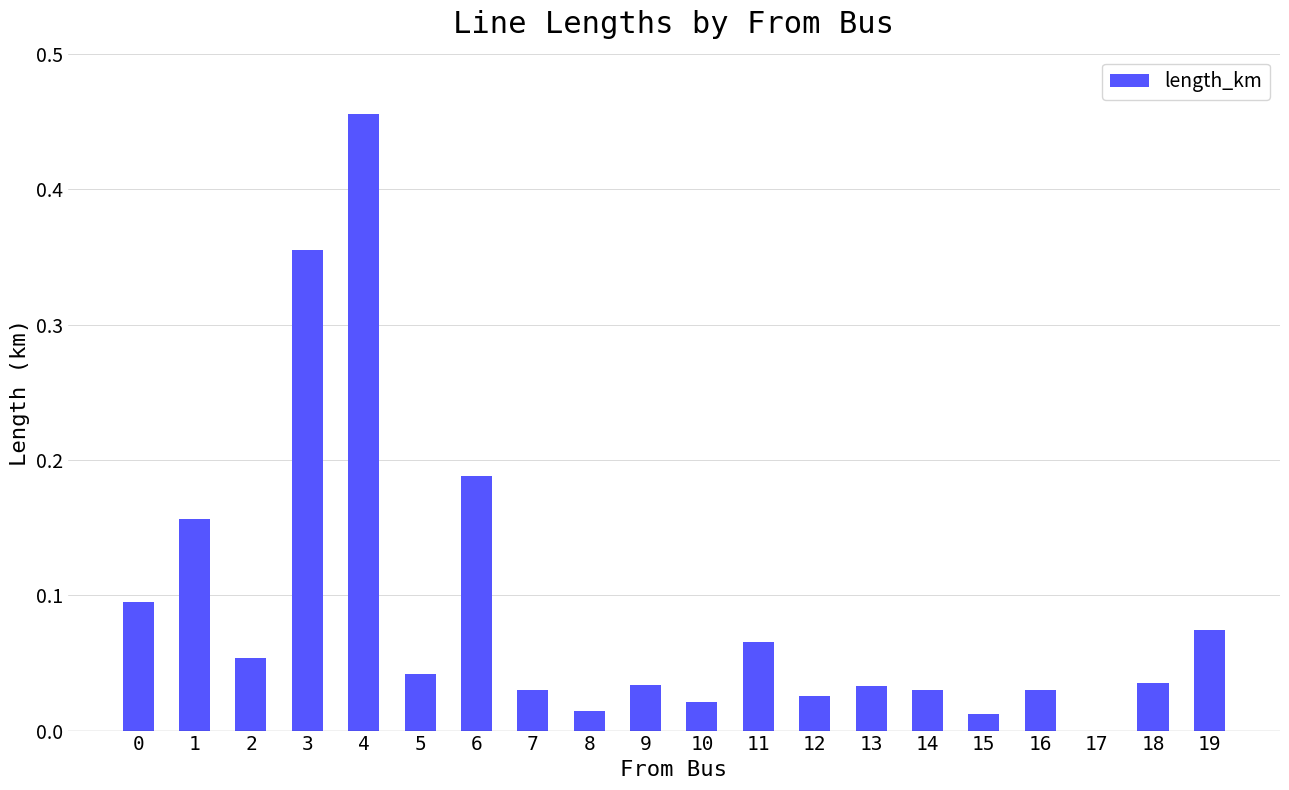

What is the sum of the values at 6 and 1?

0.3